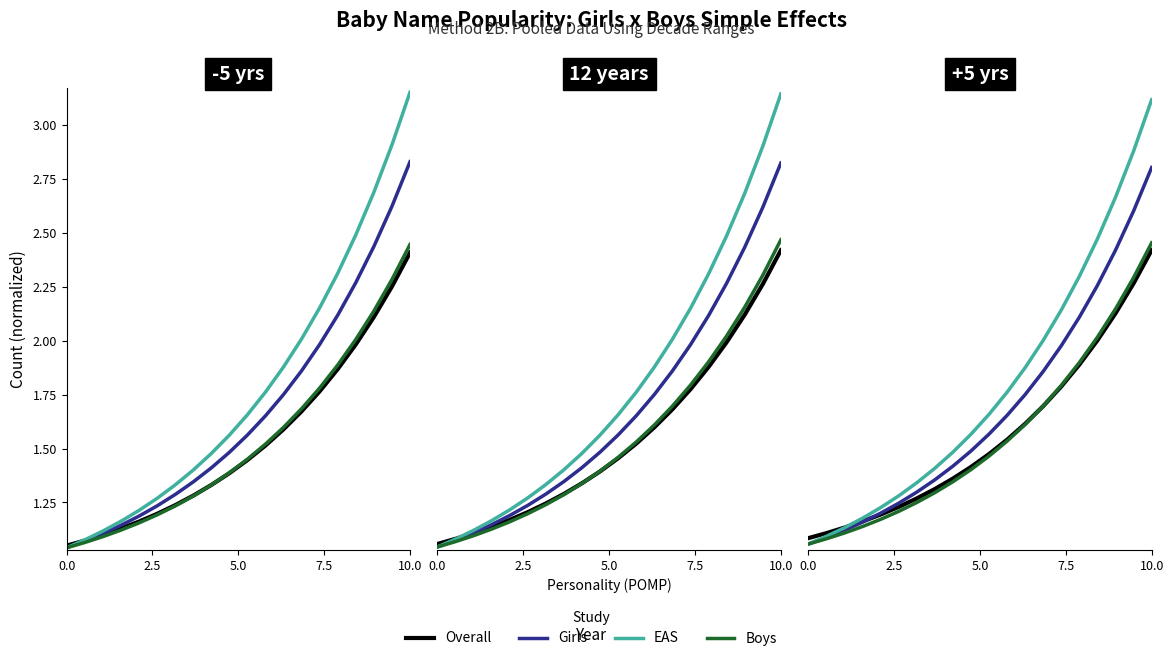

How many data points does each series have?

20